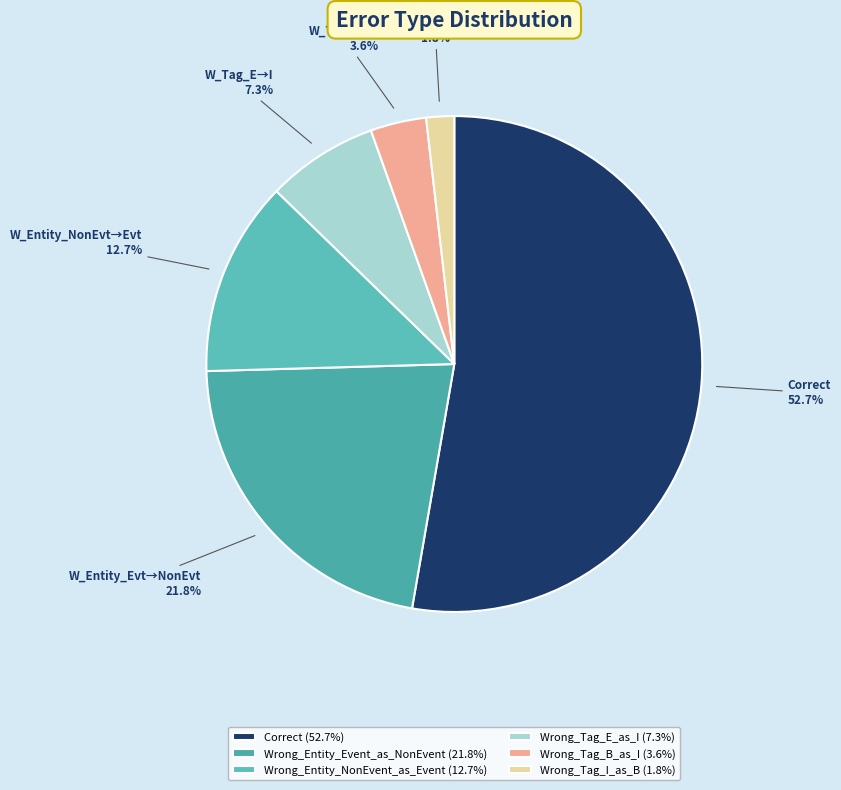

What percentage is the Wrong_Entity_Event_as_NonEvent slice, to the nearest percent?

22%